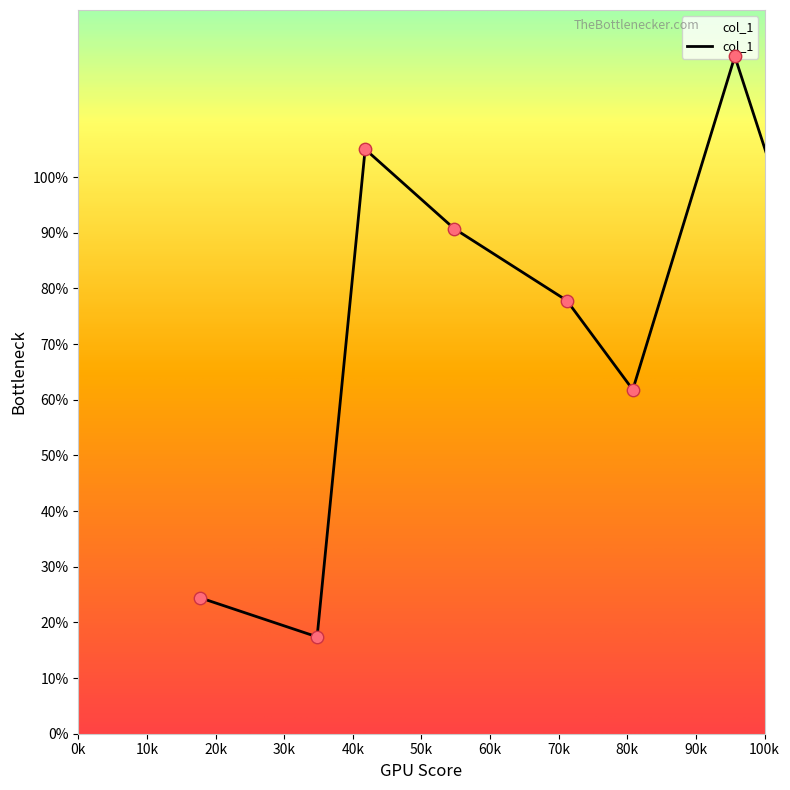

What is the smallest value displayed?

17.4